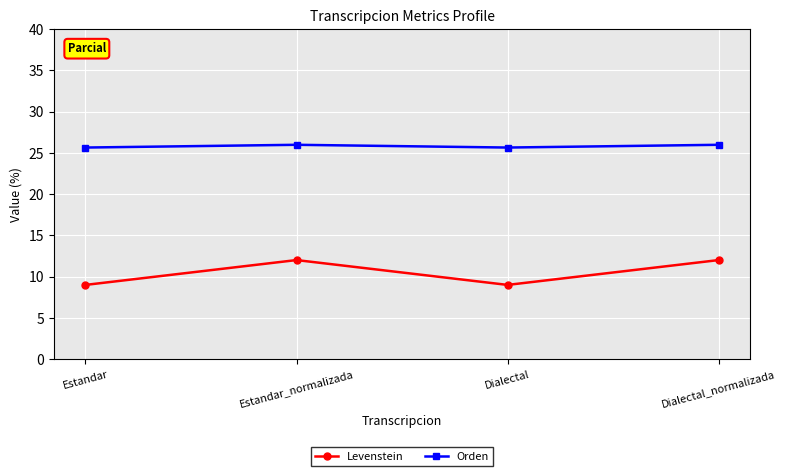

True or false: Orden and Levenstein cross at least once.

False